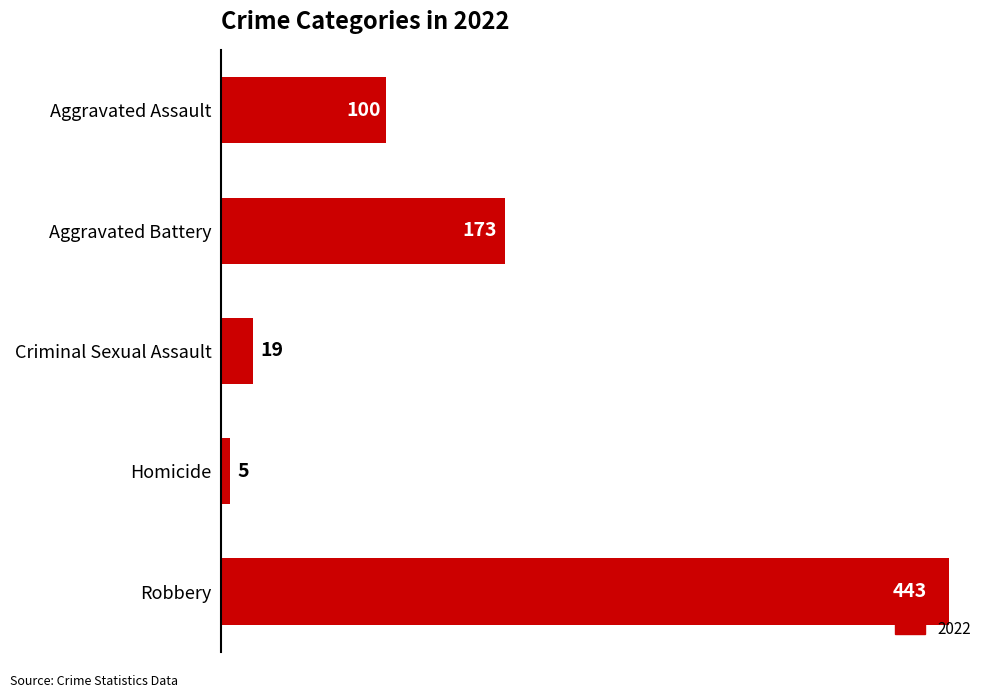

The chart shows a value of 87 at Aggravated Battery. True or false?

False